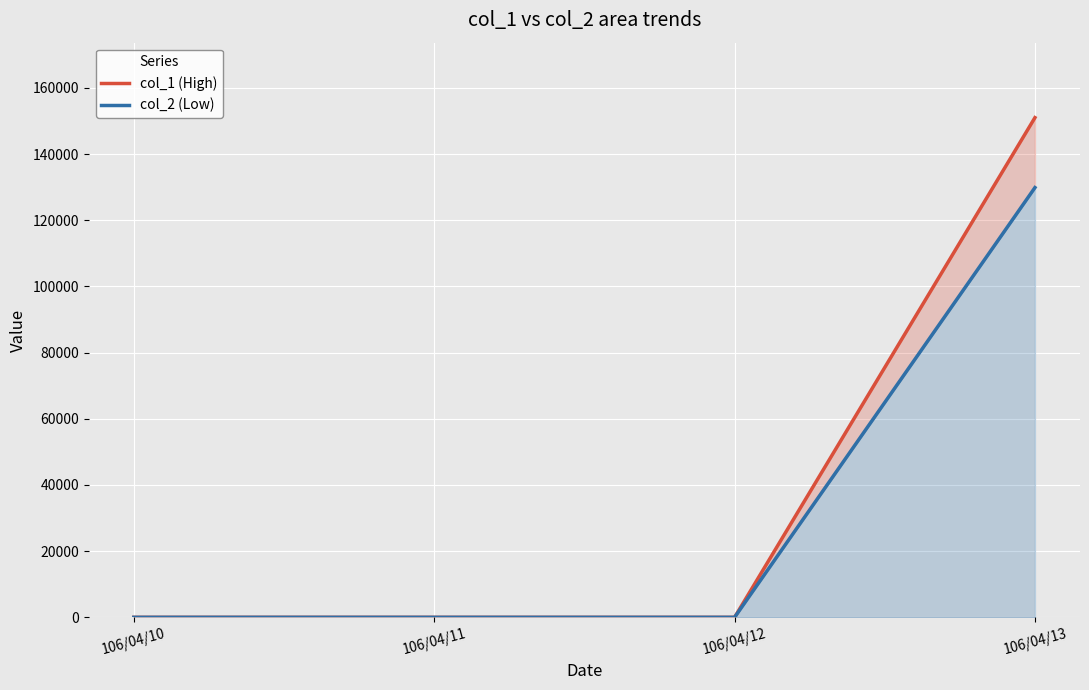

At 106/04/12, list the series in order from smallest to largest.

col_1 (High), col_2 (Low)